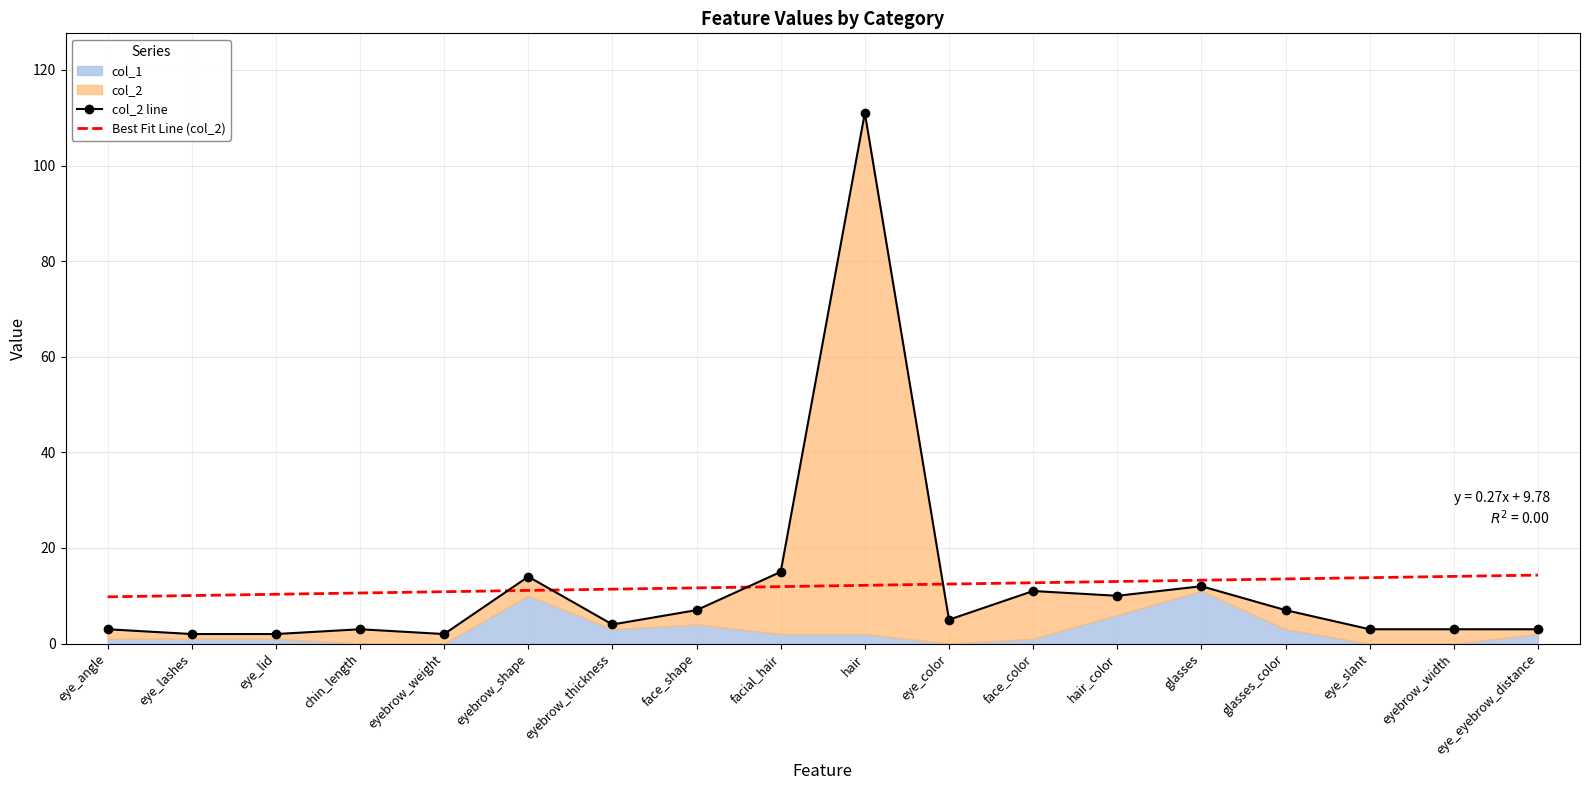

The col_2 line series shows 10.0 at hair_color. True or false?

True